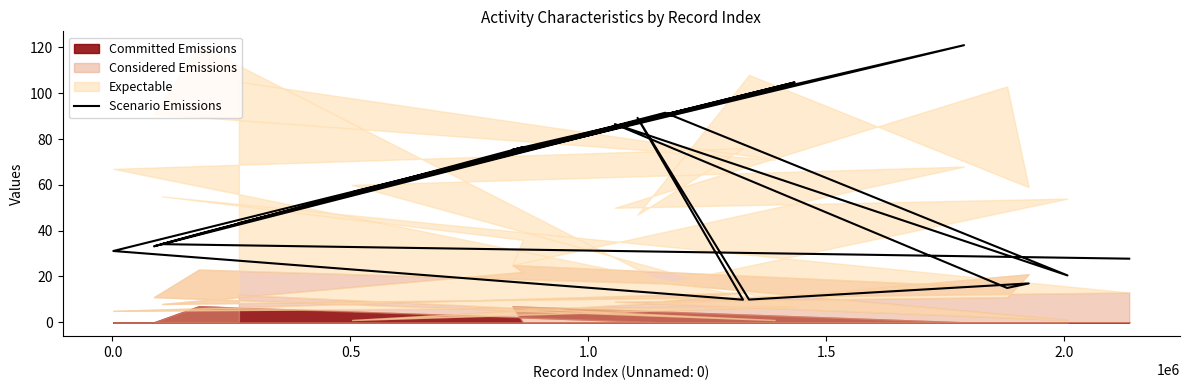

How many data points are above 43?

10